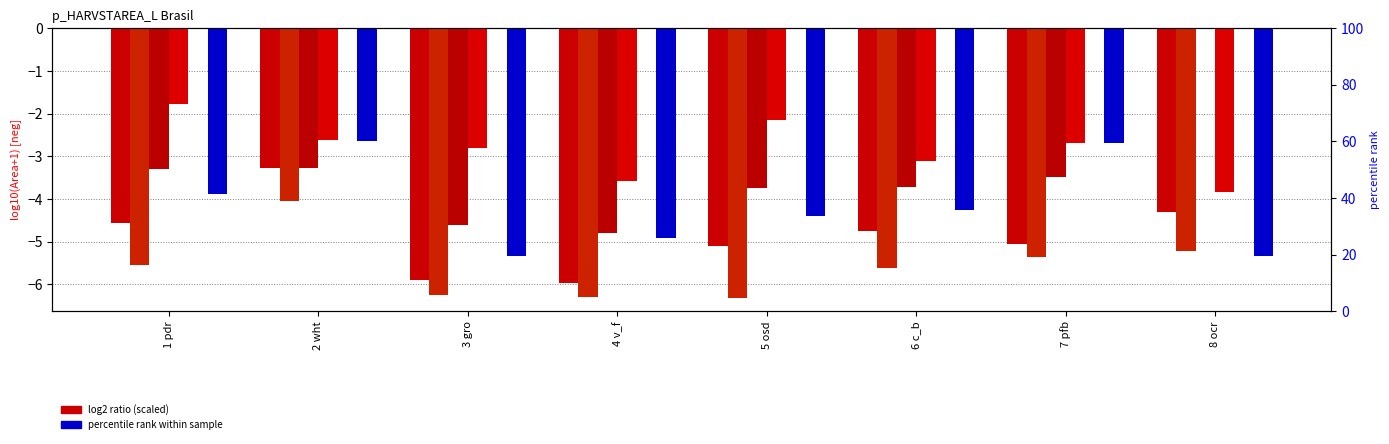

What is the difference between the highest and lowest values at 2 wht?

4.0